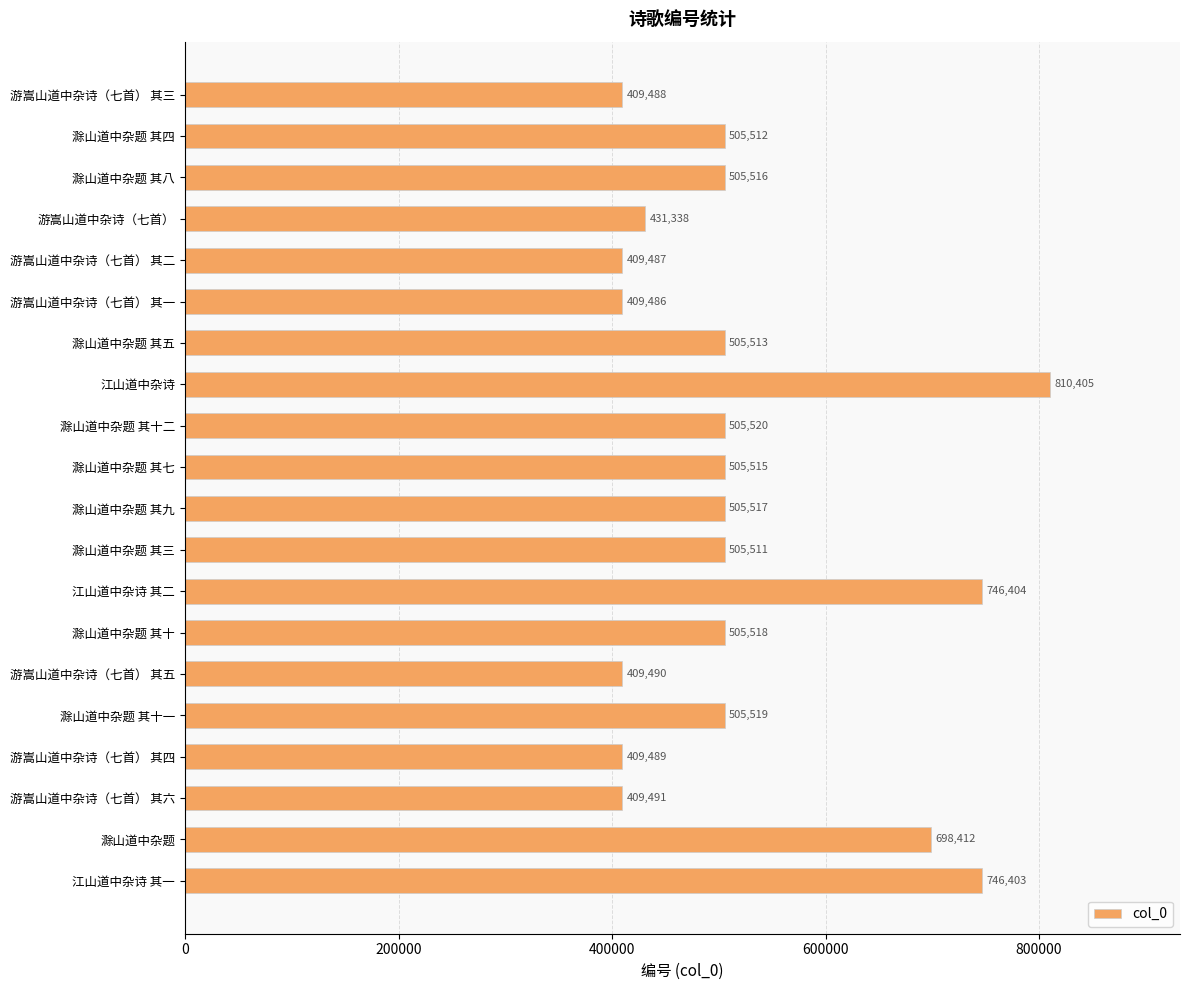

What is the change in value from 游嵩山道中杂诗（七首） to 游嵩山道中杂诗（七首） 其四?

-21849